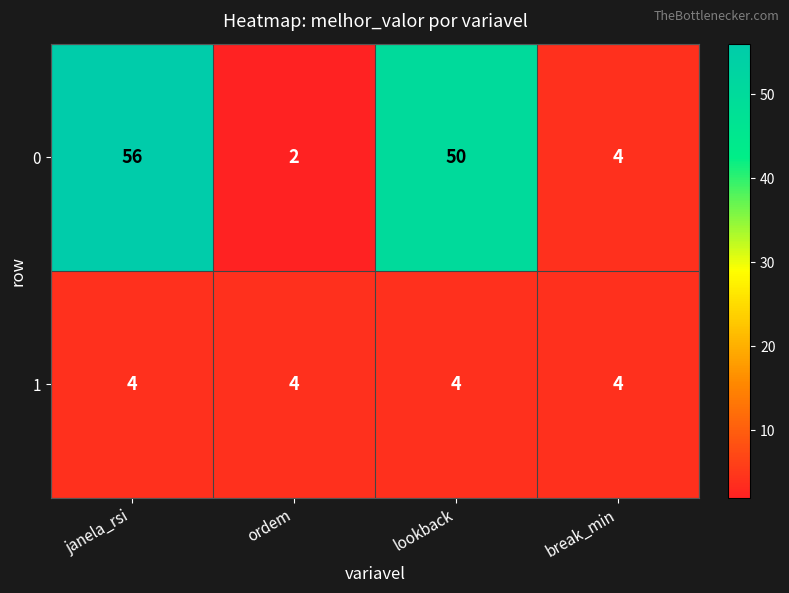

At which category is the sum across all series the highest?

janela_rsi